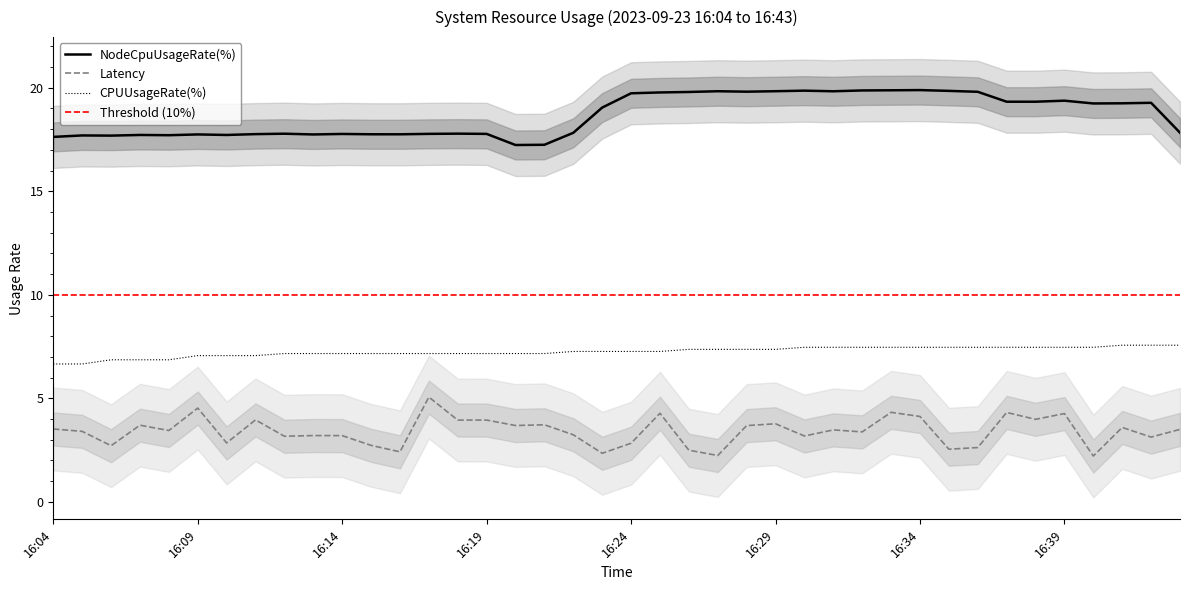

What is the difference between the NodeCpuUsageRate(%) values at 16:35 and 16:08?

2.1